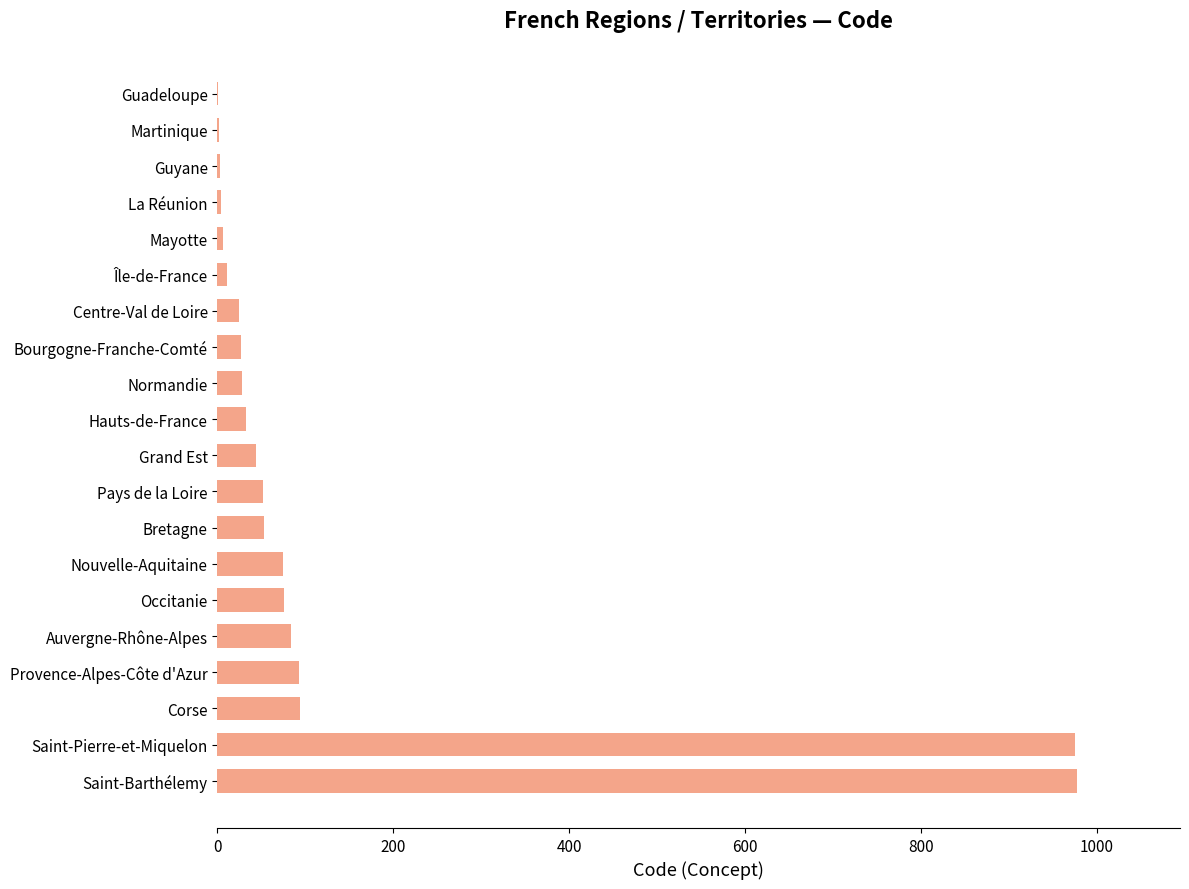

The value at Nouvelle-Aquitaine is 75. True or false?

True